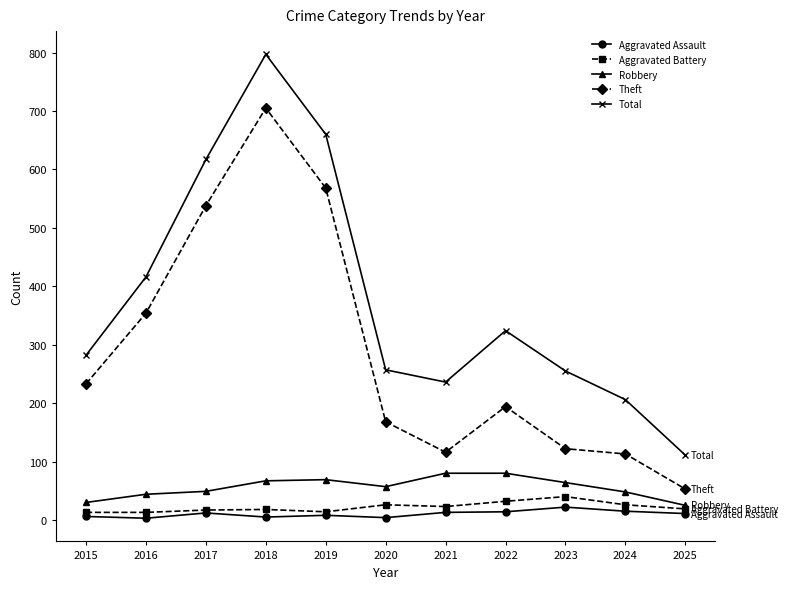

At how many categories does at least one series exceed 197?

10